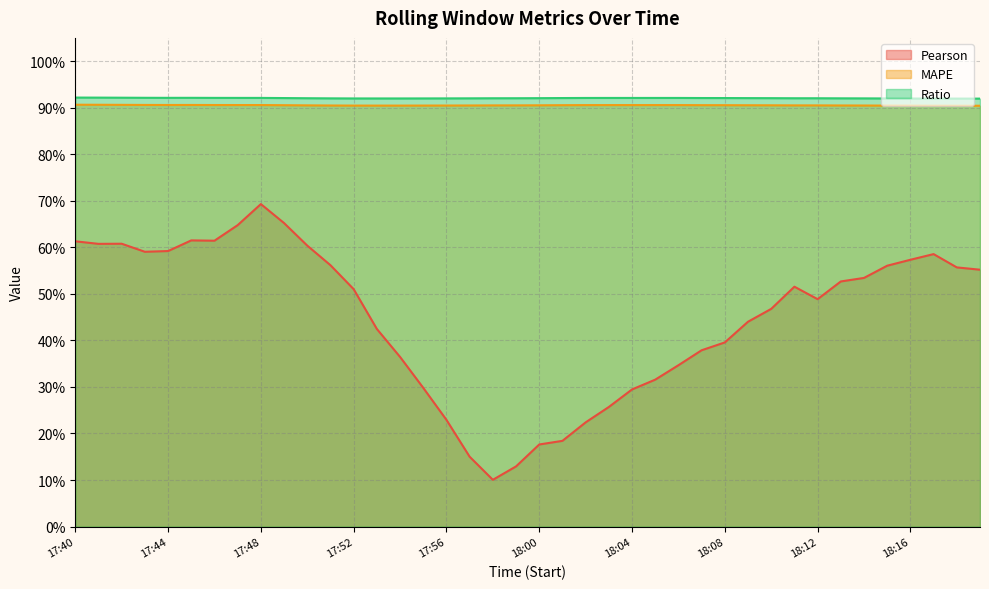

Rank the categories by Pearson value from lowest to highest.

17:58, 17:59, 17:57, 18:00, 18:01, 18:02, 17:56, 18:03, 18:04, 17:55, 18:05, 18:06, 17:54, 18:07, 18:08, 17:53, 18:09, 18:10, 18:12, 17:52, 18:11, 18:13, 18:14, 18:19, 18:18, 18:15, 17:51, 18:16, 18:17, 17:43, 17:44, 17:50, 17:41, 17:42, 17:40, 17:46, 17:45, 17:47, 17:49, 17:48